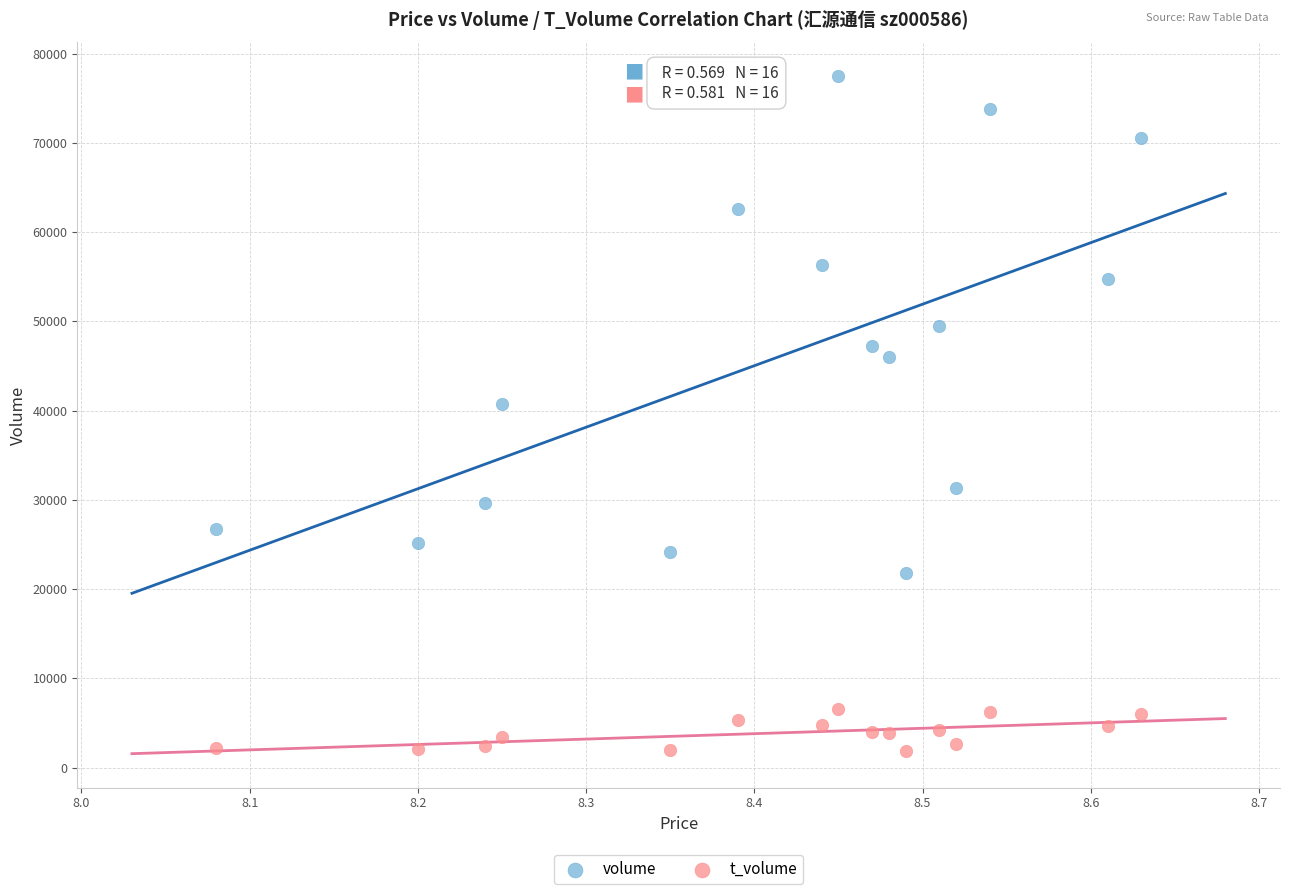

Which series contains the highest Y value?

volume